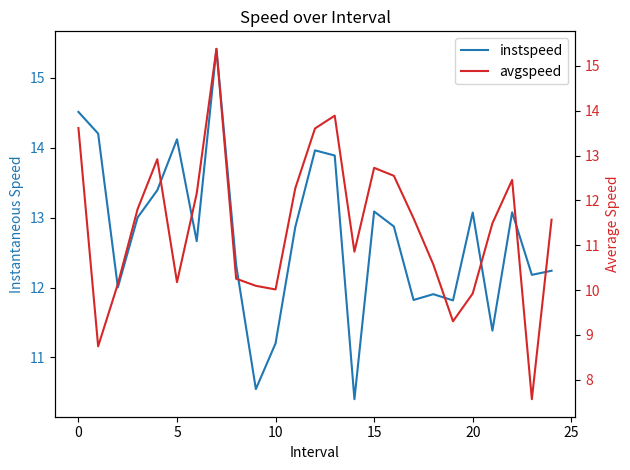

What is the label of the 16th point from the left?

15